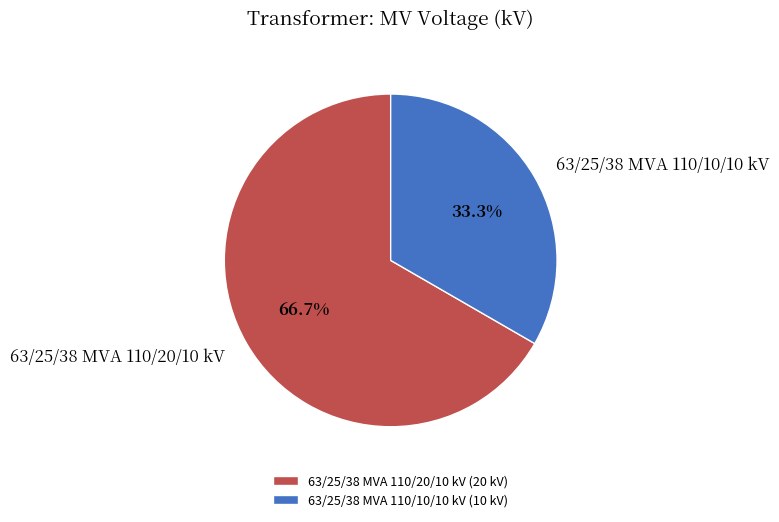

What is the total percentage of 63/25/38 MVA 110/20/10 kV and 63/25/38 MVA 110/10/10 kV?

100.0%